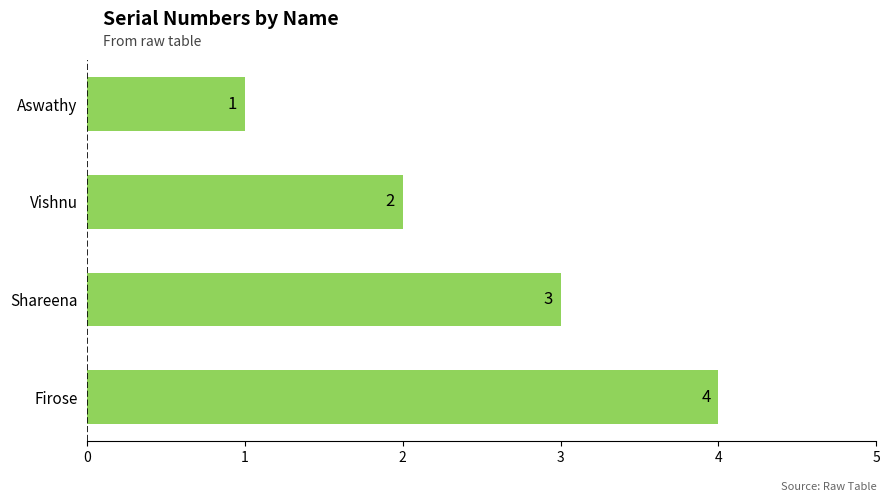

The chart shows a value of 1 at Aswathy. True or false?

True